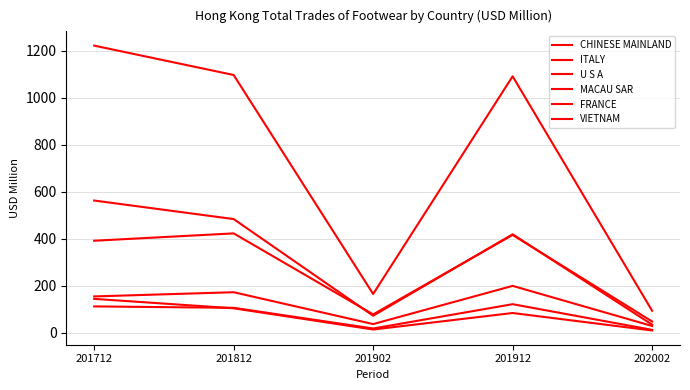

How many lines are shown in the chart?

6